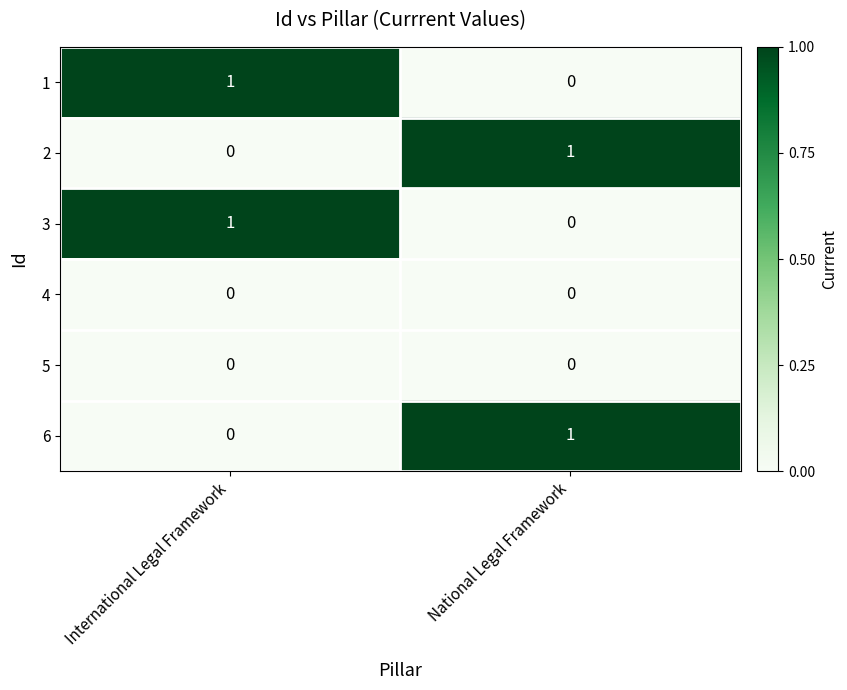

Is it true that 1 equals 0 at National Legal Framework?

True